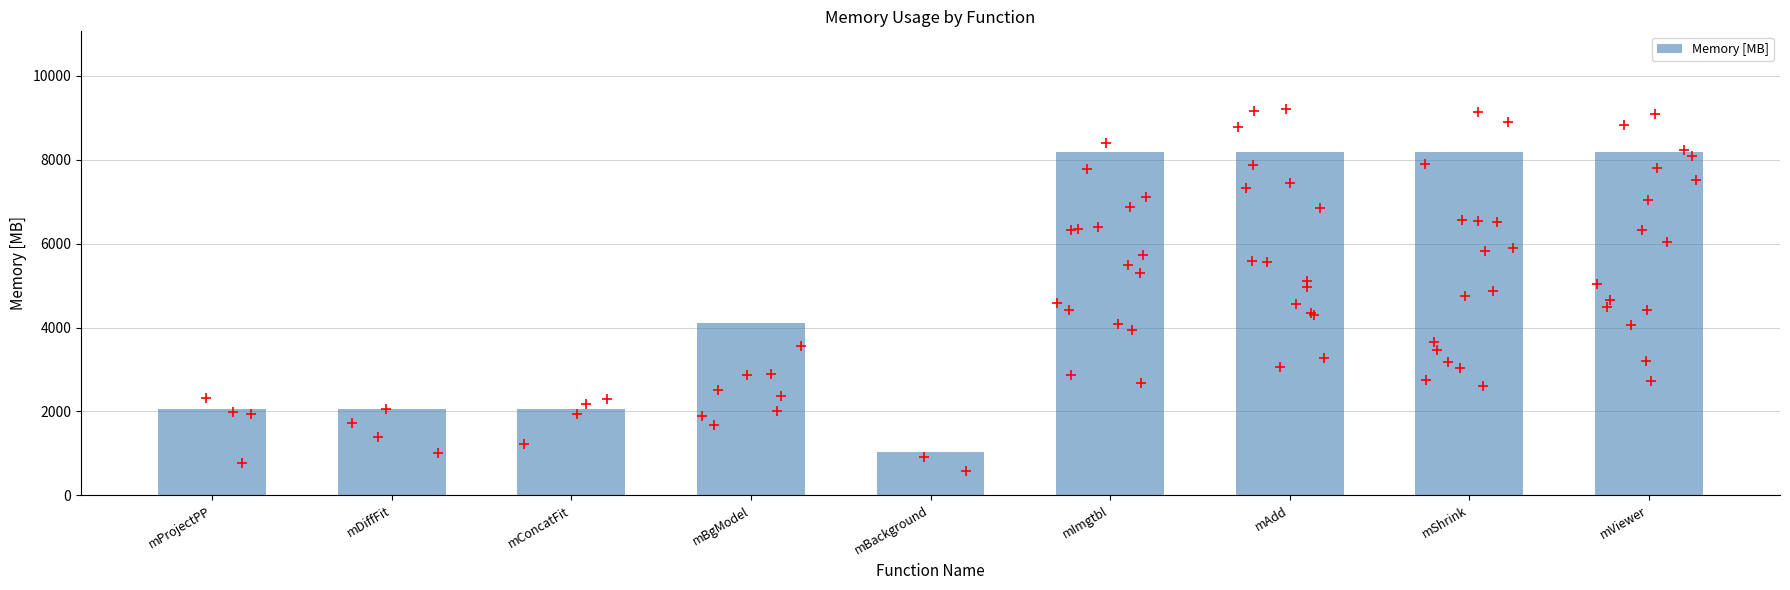

What is the change in value from mProjectPP to mBackground?

-1024